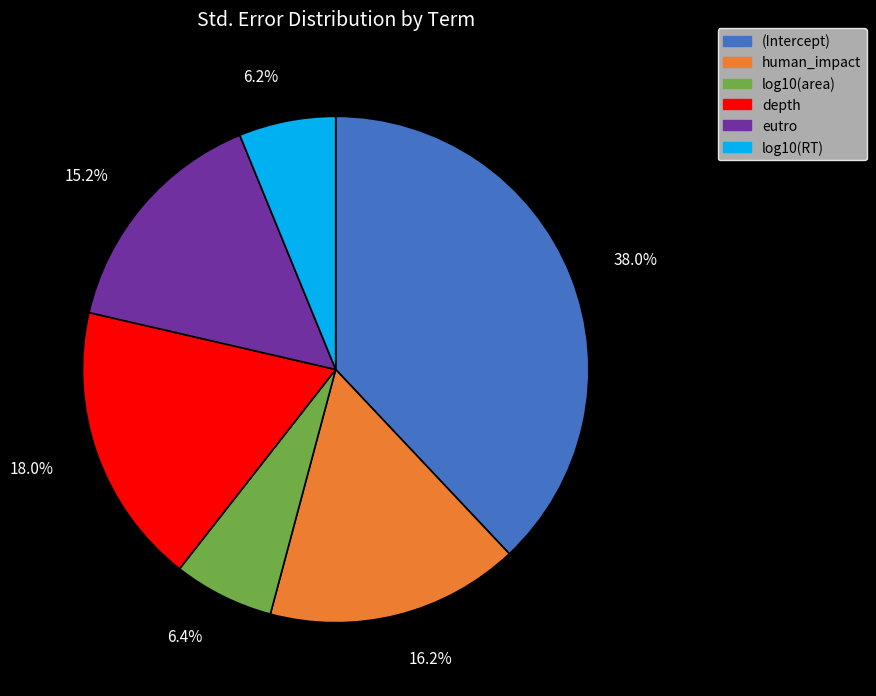

Which slice is the largest?

(Intercept)